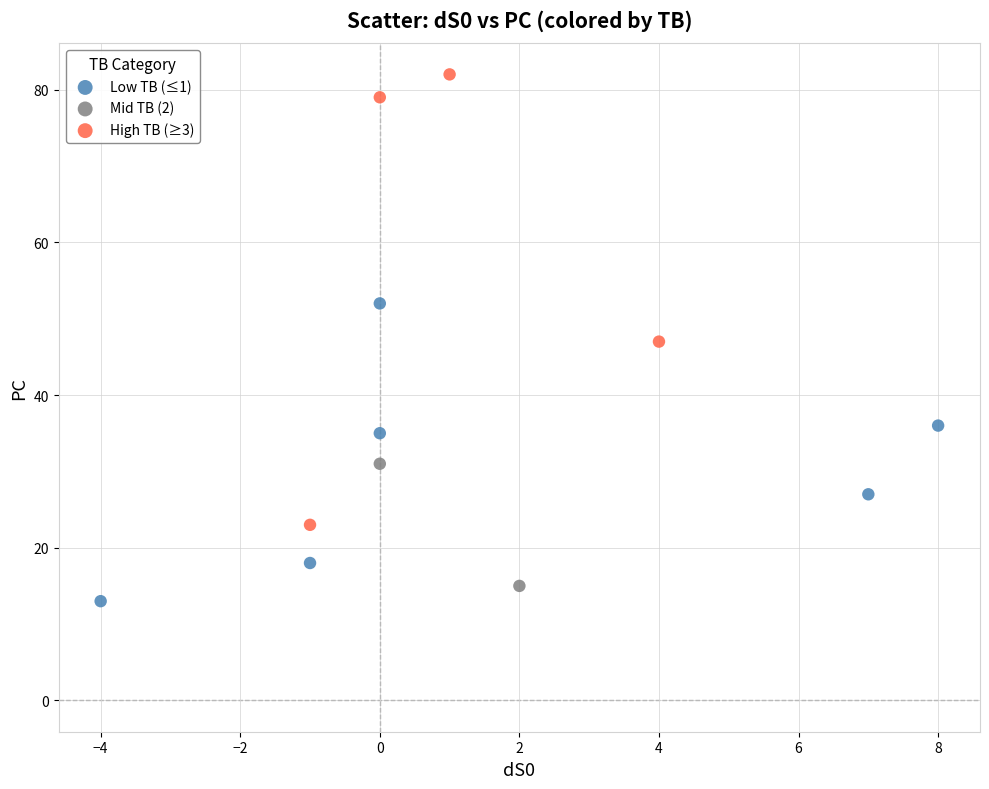

What are all the series names shown in the legend?

Low TB (≤1), Mid TB (2), High TB (≥3)